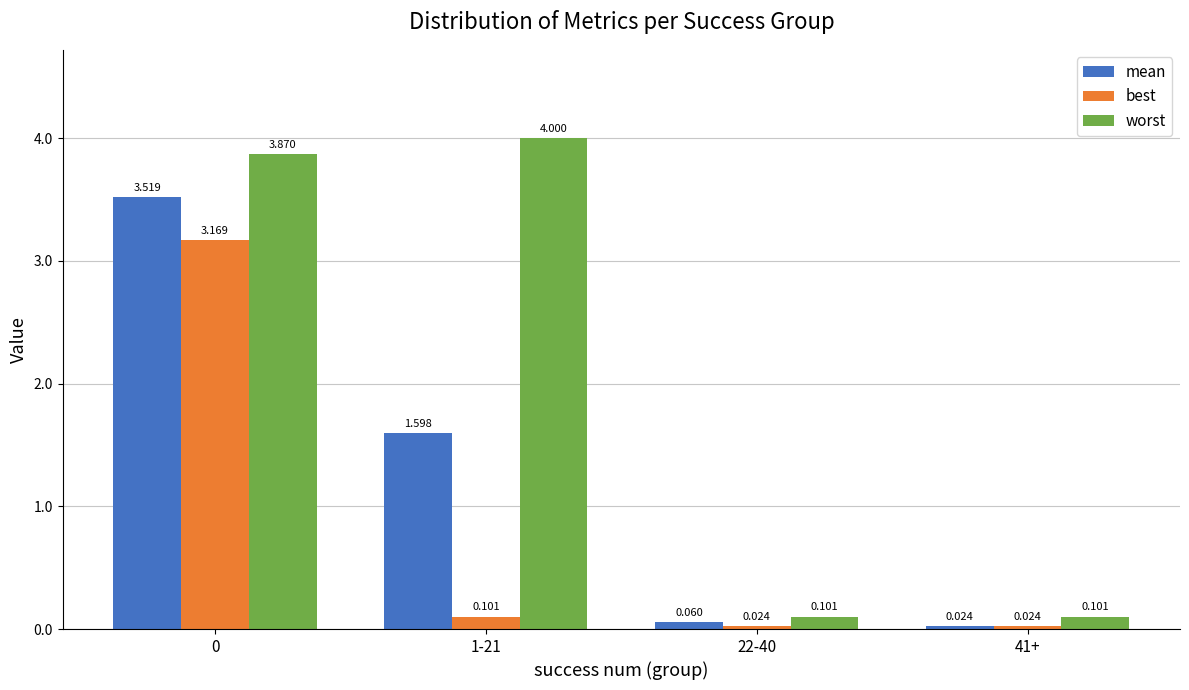

Which series has the largest total across all categories?

worst